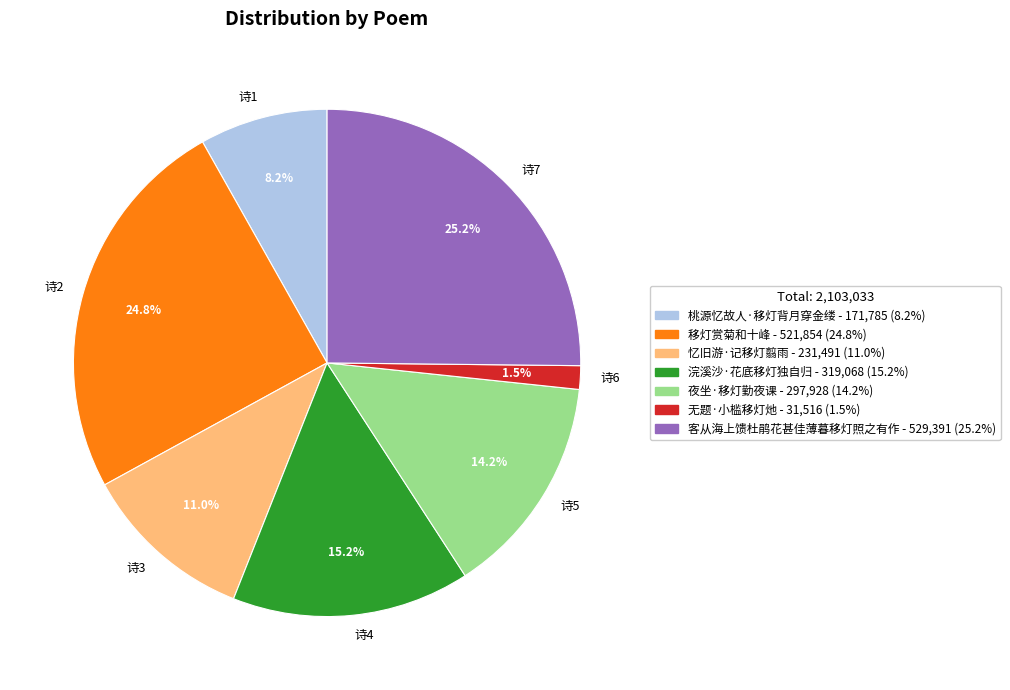

Is there a majority slice in this chart?

No